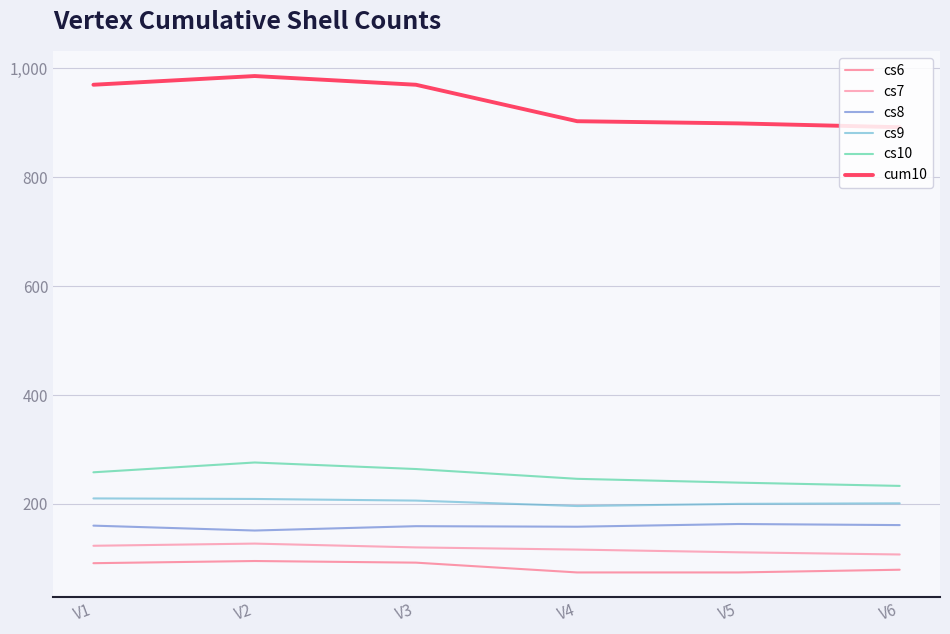

Does the chart have visible grid lines?

Yes